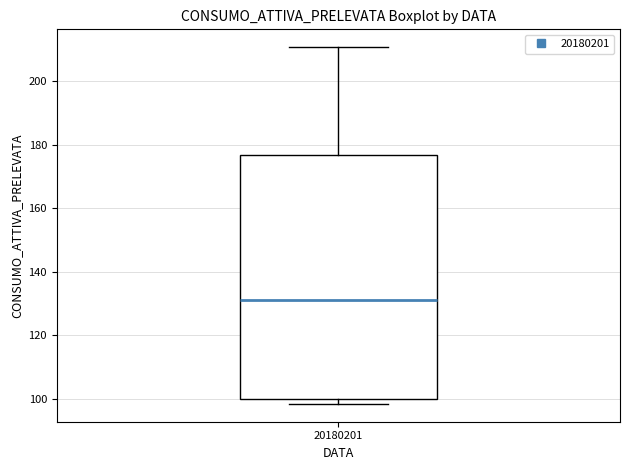

Read this box plot against the y-axis: the position of the median line, the range covered by the box, and the ends of both whiskers. The values are not printed on the chart, so give them approximately, as read against the axis.

median 132, box 100 to 176, whiskers 98 to 210